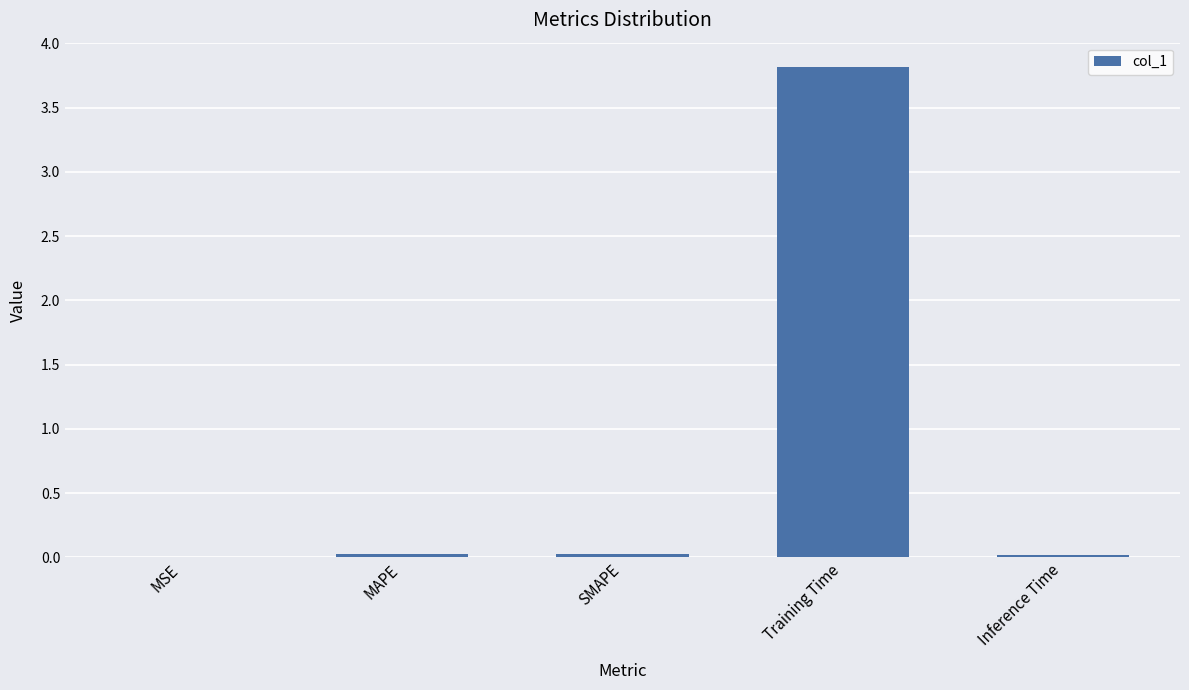

The chart shows a value of 0.0 at SMAPE. True or false?

True